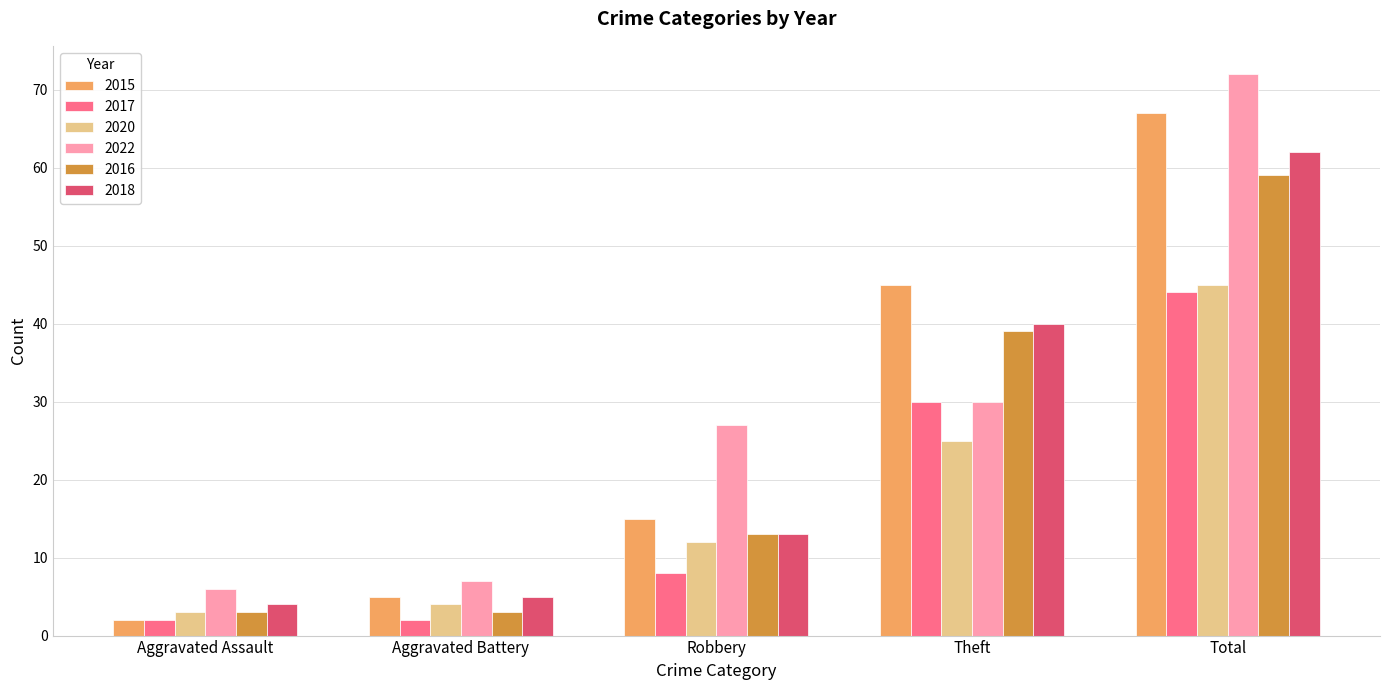

What are all the series names shown in the legend?

2015, 2017, 2020, 2022, 2016, 2018